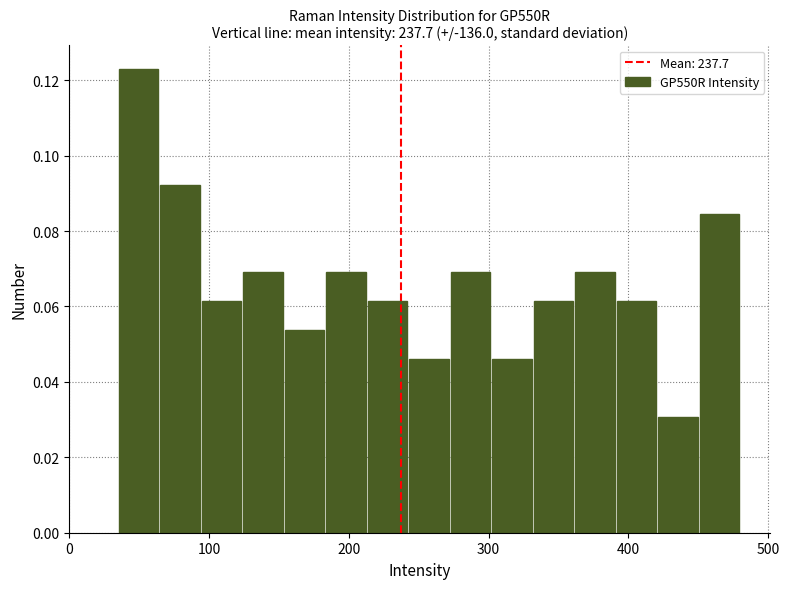

Read against the x-axis, roughly where is the centre of the tallest bar?

50